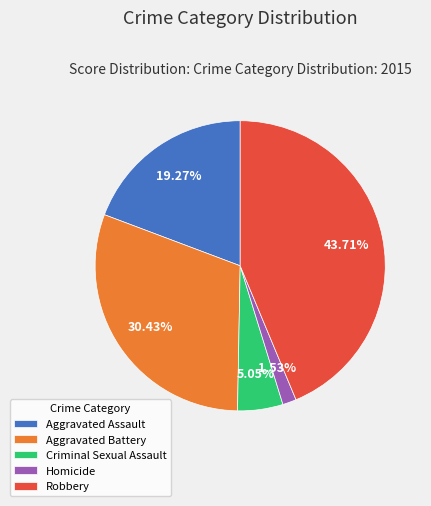

Is it true that Aggravated Battery is 30% of the pie?

True